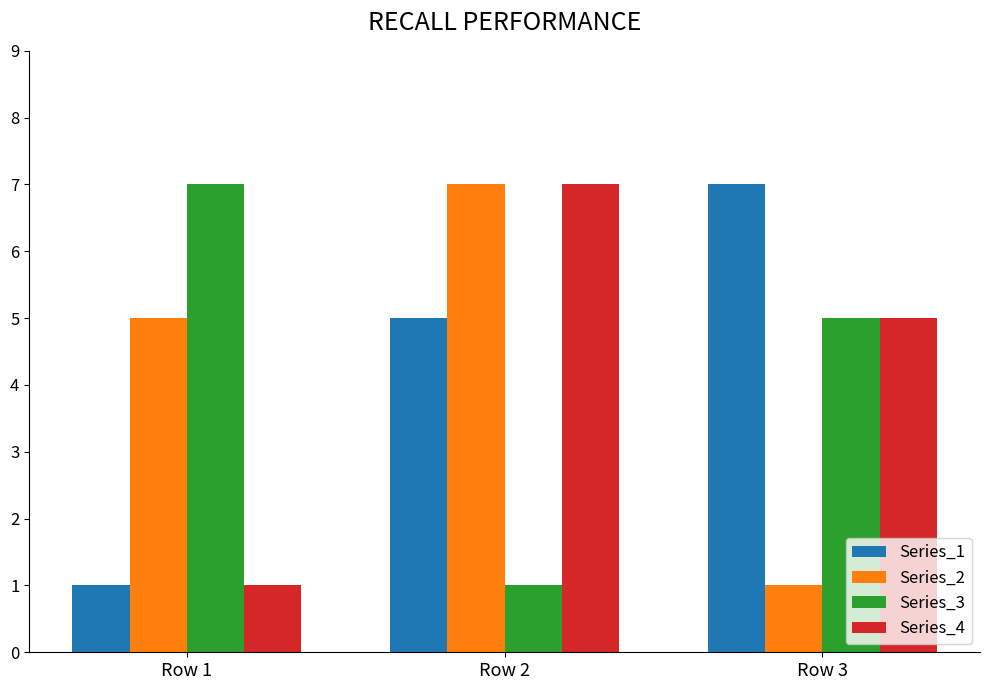

Is the value of Series_4 at Row 2 greater than the value of Series_1 at Row 2?

Yes